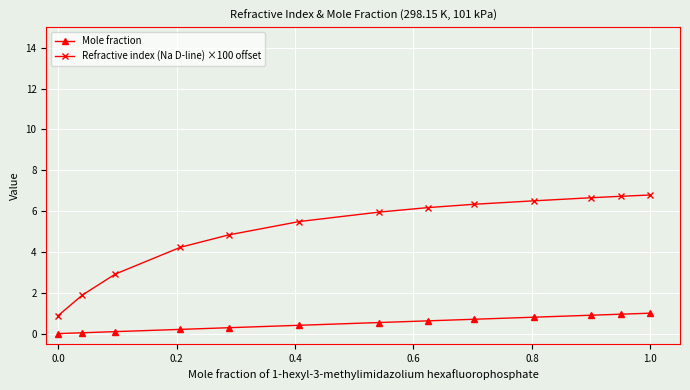

Is this an area chart (filled region under the line)?

No